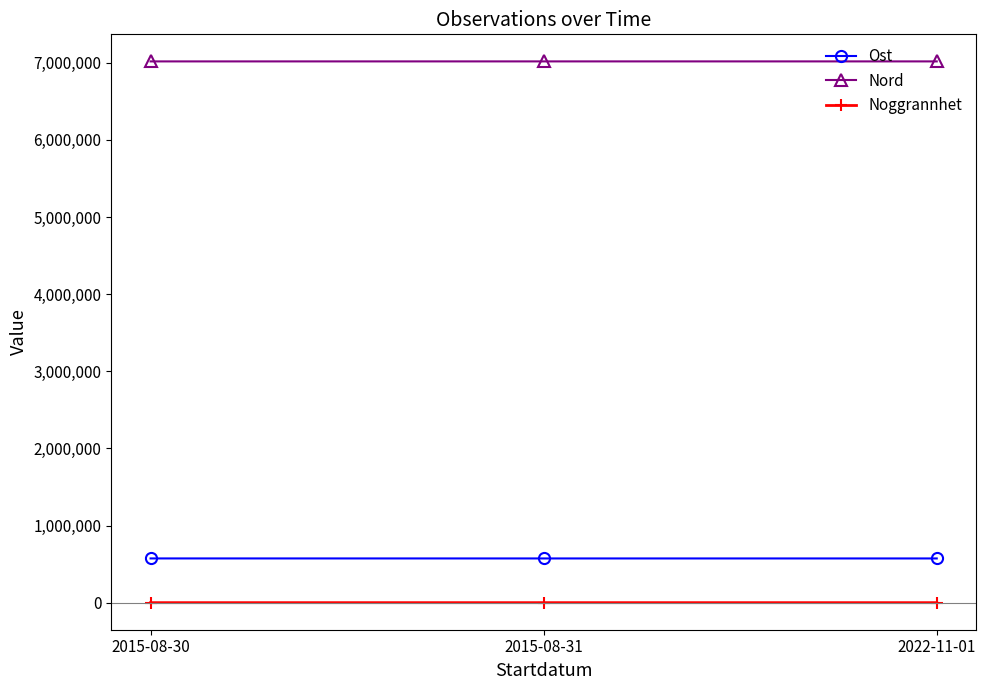

What position from the left is 2015-08-31?

2